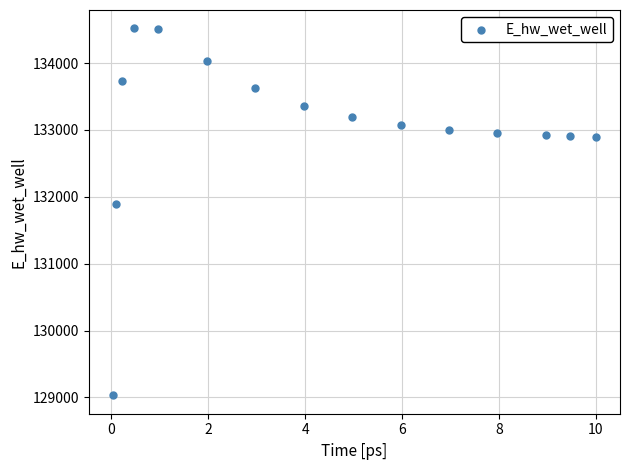

What Y value in the scatter plot is closest to 131775?

131894.2